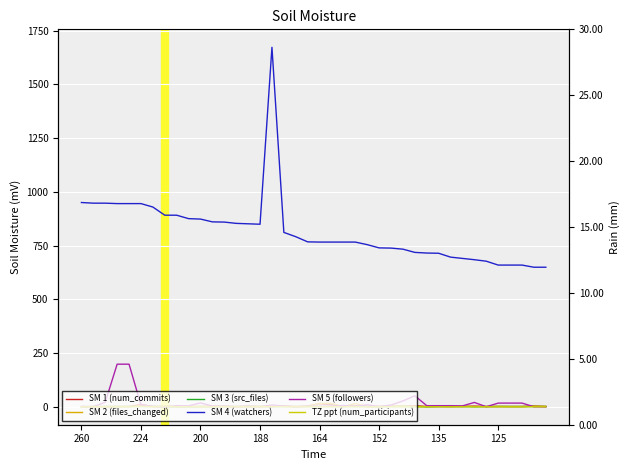

What is the sum of all SM 2 (files_changed) values?

107